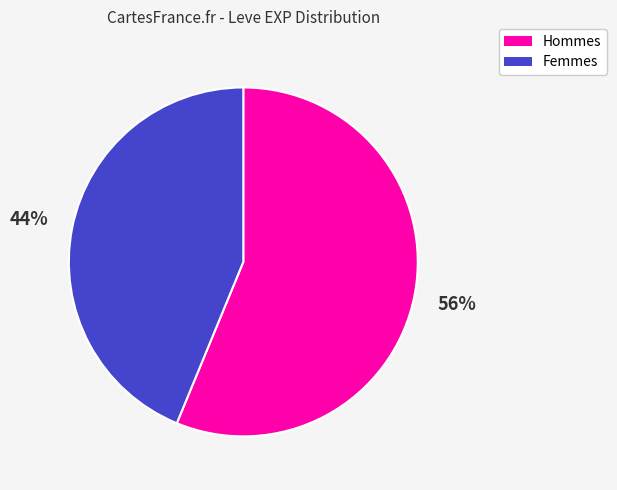

Rank the categories by value from highest to lowest.

Hommes, Femmes